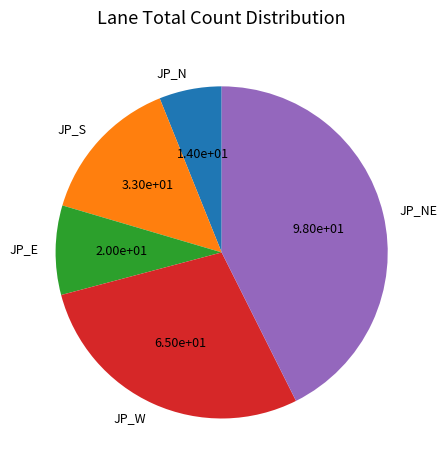

Rank the categories by value from lowest to highest.

JP_N, JP_E, JP_S, JP_W, JP_NE